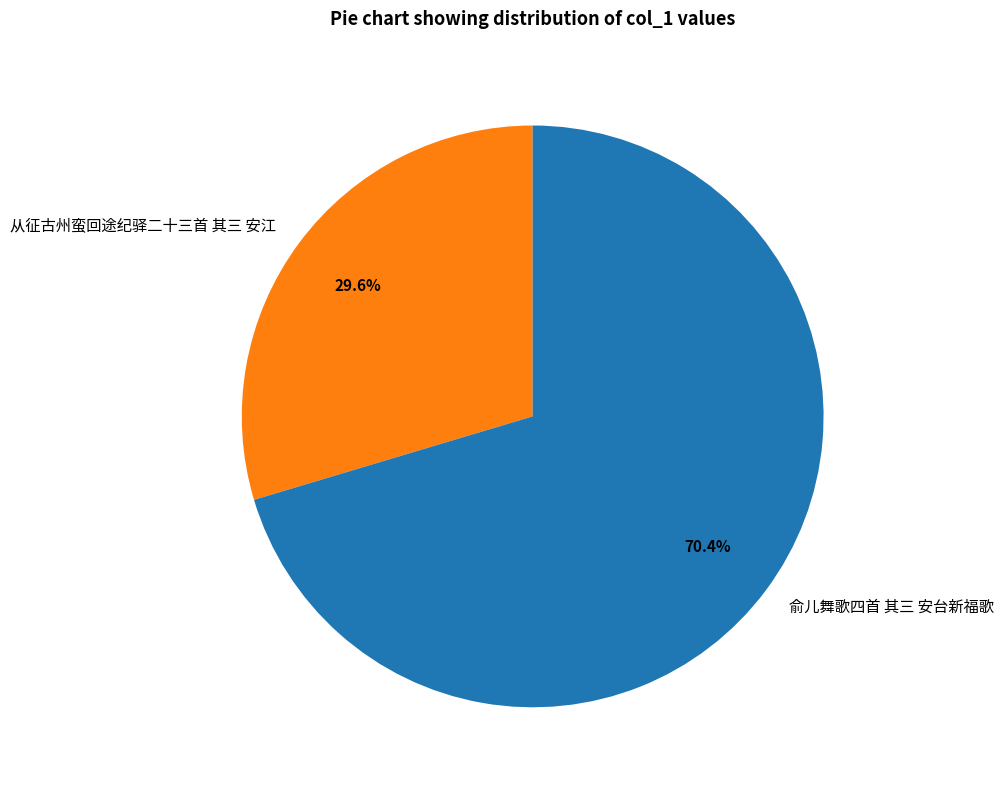

What is the ratio of the value at 从征古州蛮回途纪驿二十三首 其三 安江 to the value at 俞儿舞歌四首 其三 安台新福歌?

0.4